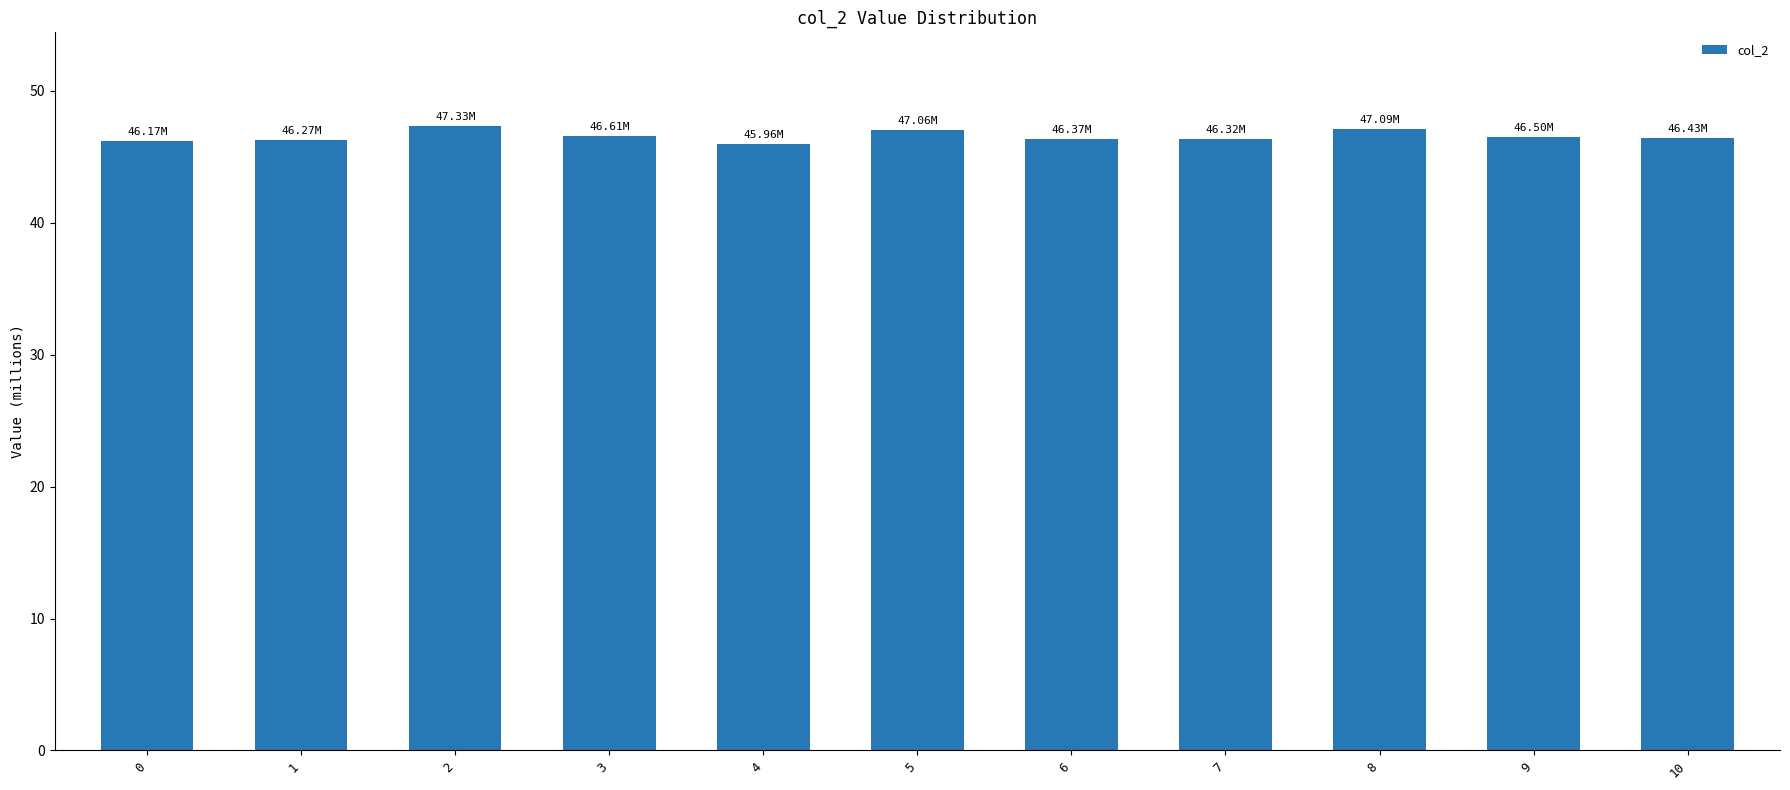

What is the maximum value shown in the chart?

47.3